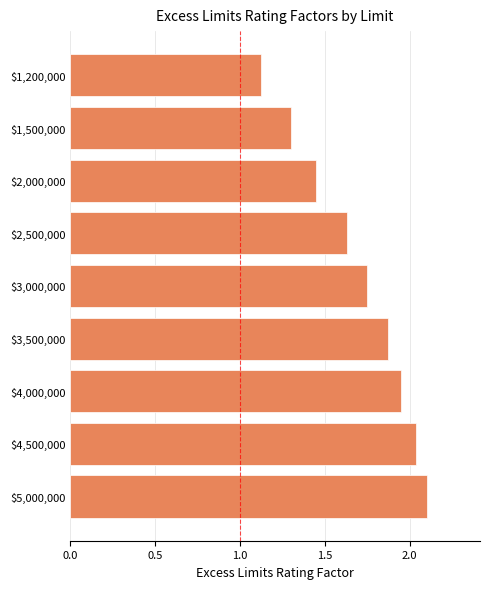

At which label is the value closest to 1?

$1,200,000